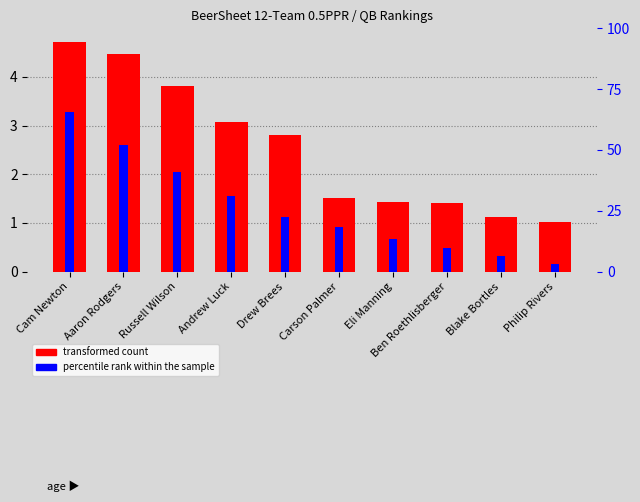

List the series in order of their peak value, lowest first.

percentile rank within the sample, transformed count